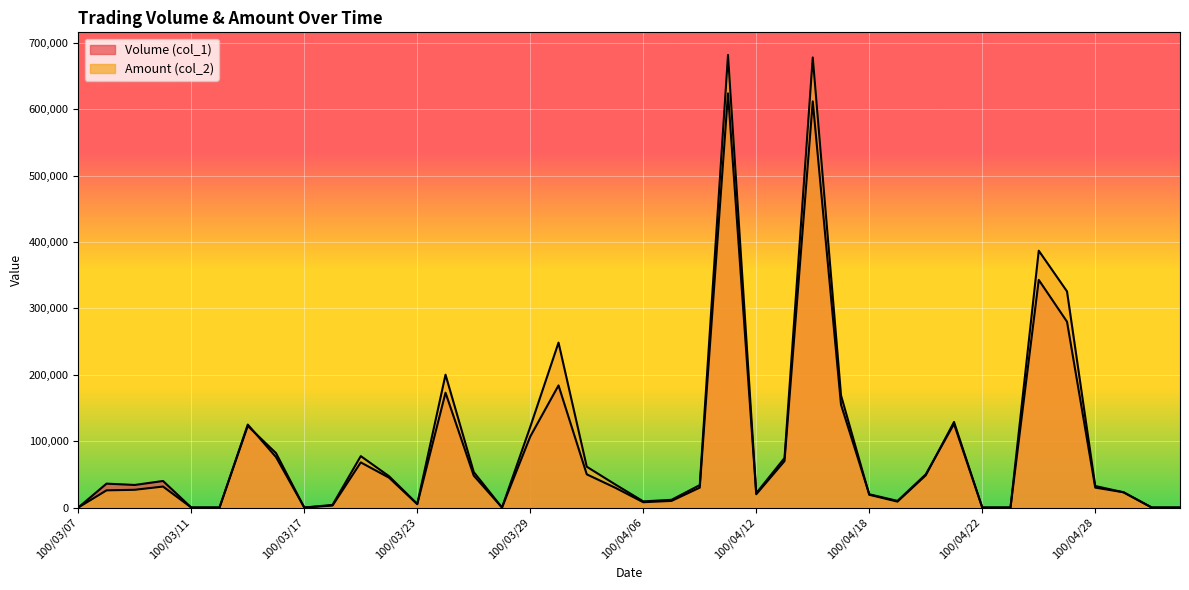

How many interior local peaks does the Volume (col_1) series have?

10